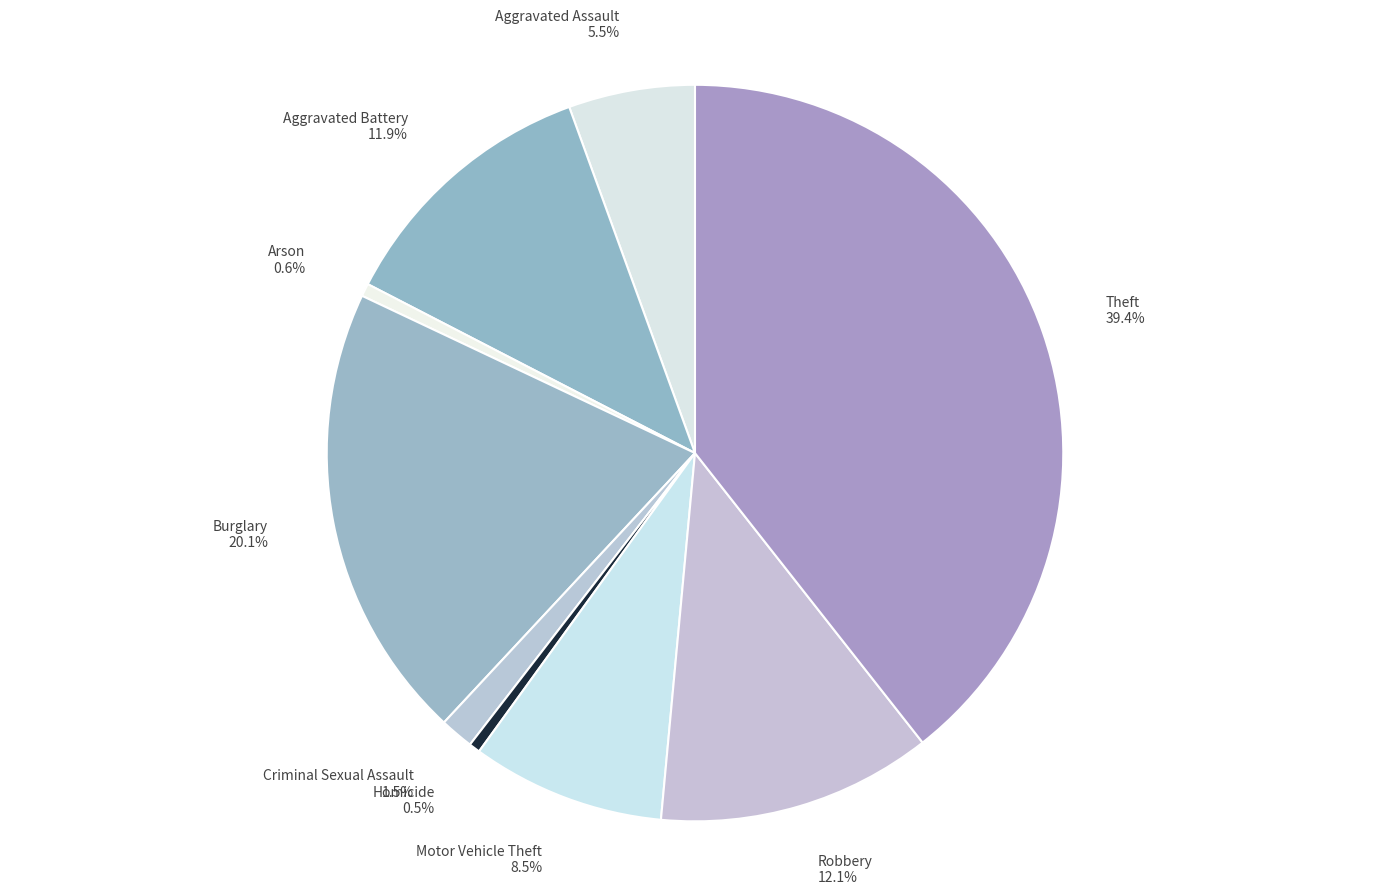

How many slices are in this pie chart?

9